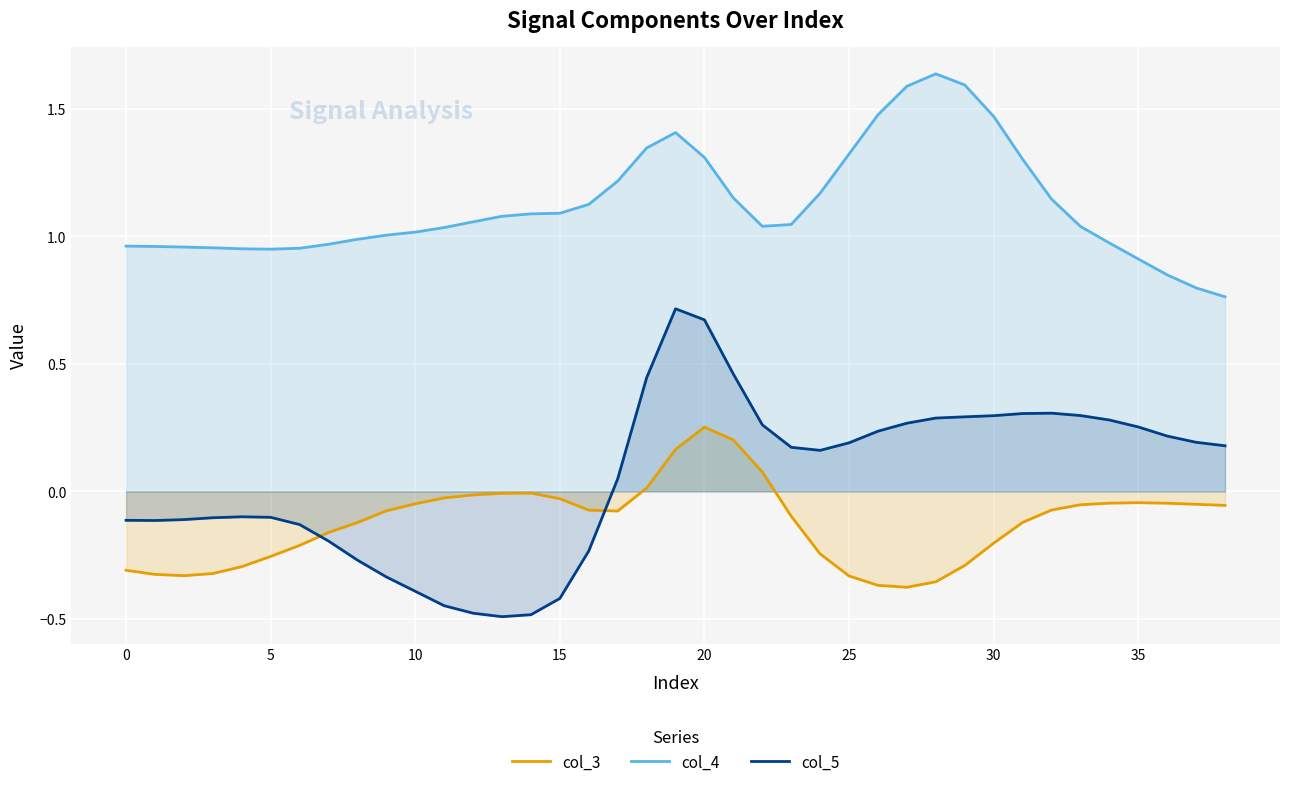

At which category is the sum across all series the highest?

19